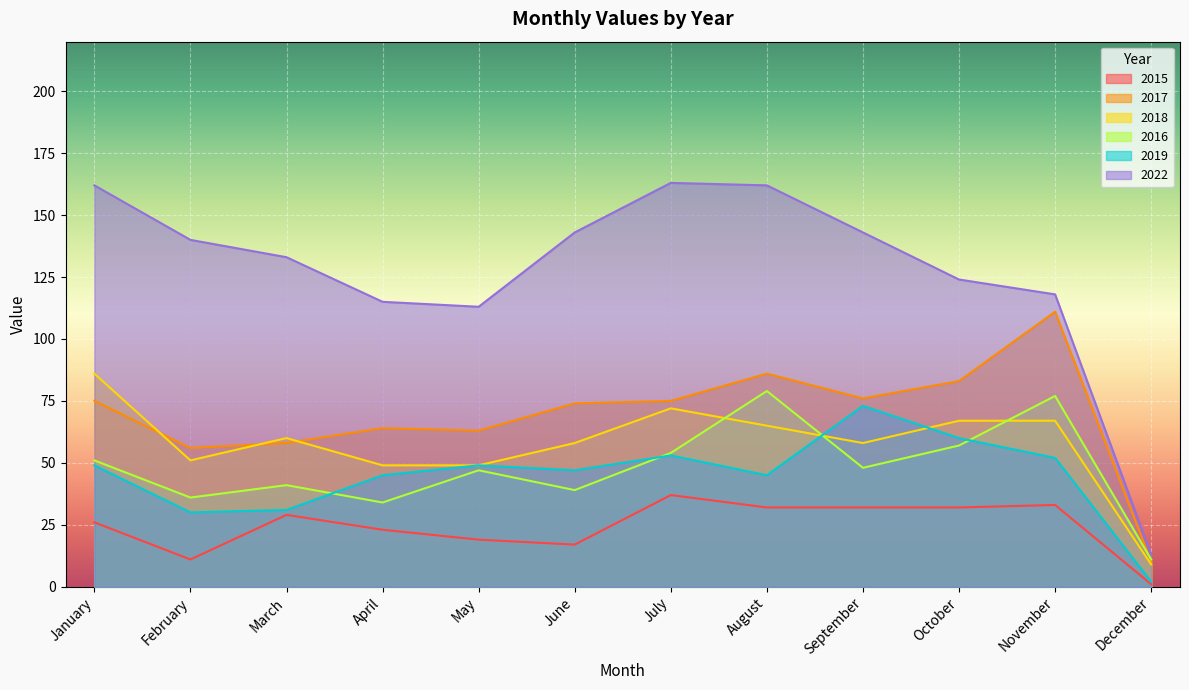

What value does the 2019 series have at November?

52